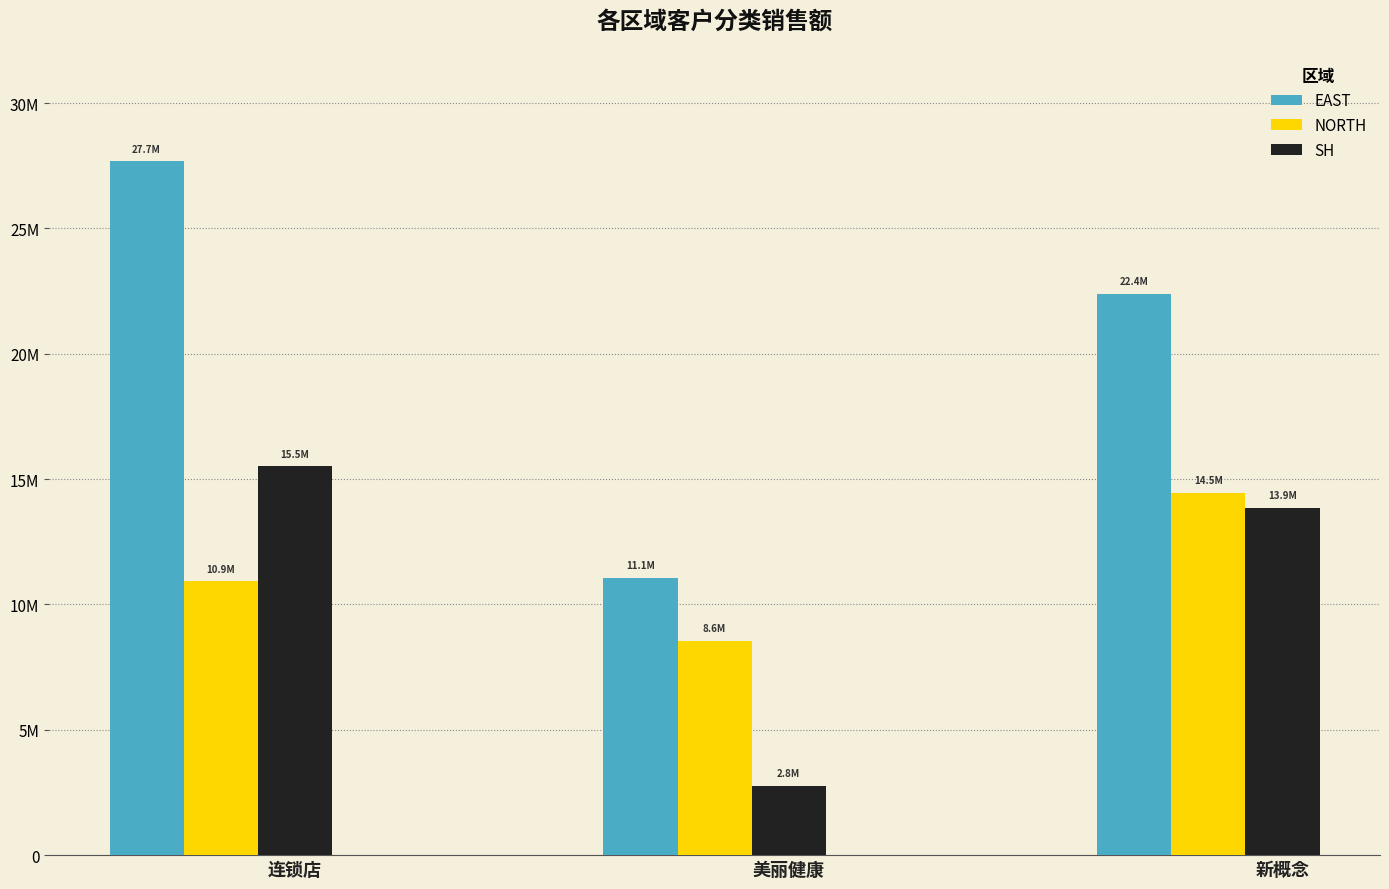

Are the bars horizontal?

No